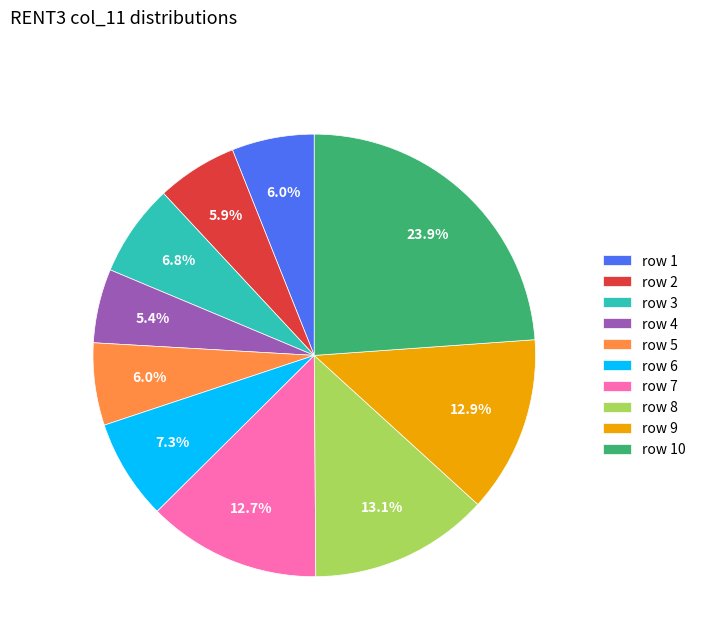

To the nearest percent, what is the average slice percentage?

10%